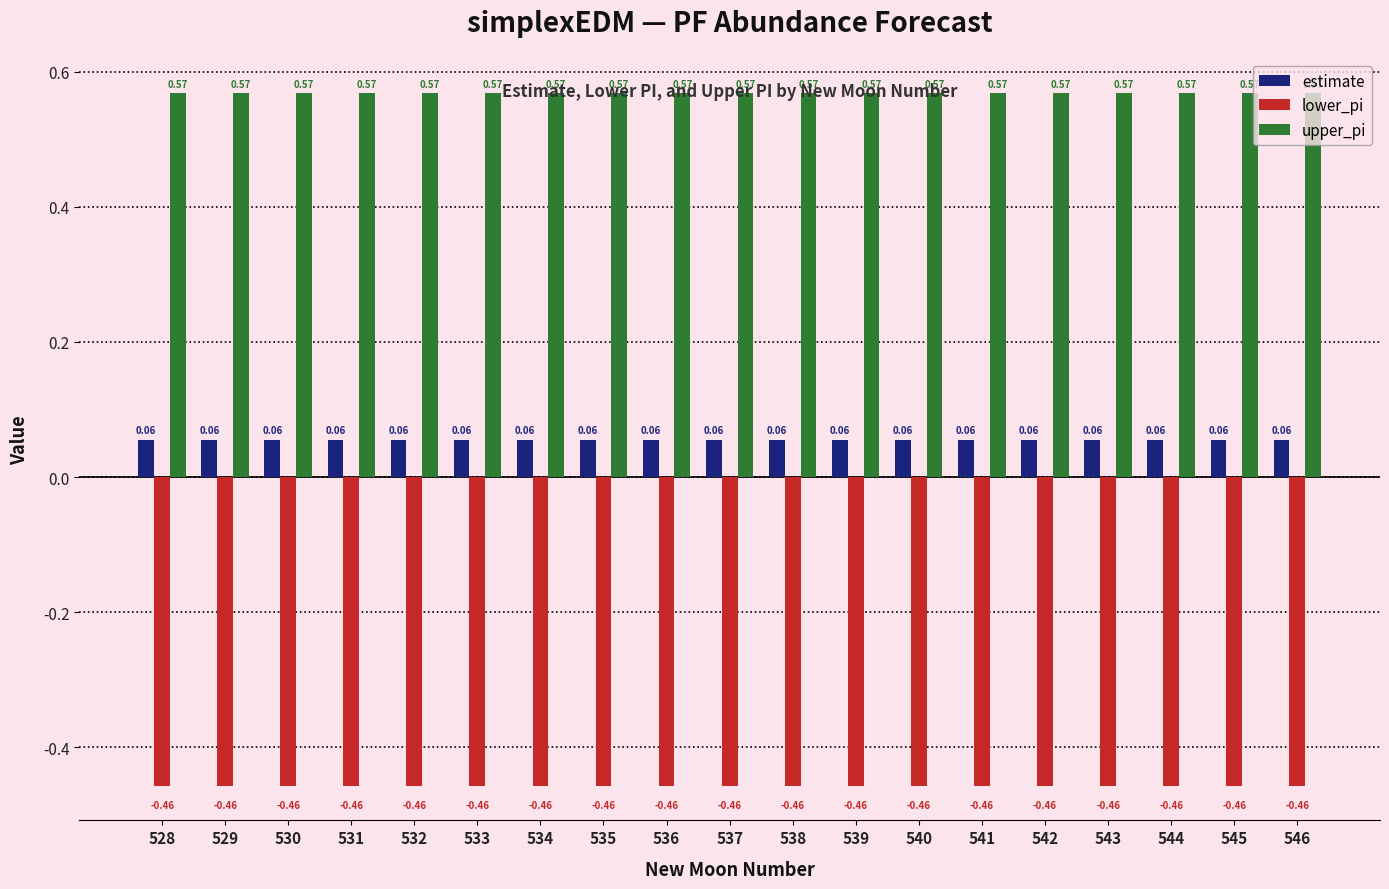

What is the spread (max minus min) of values at 545?

1.0